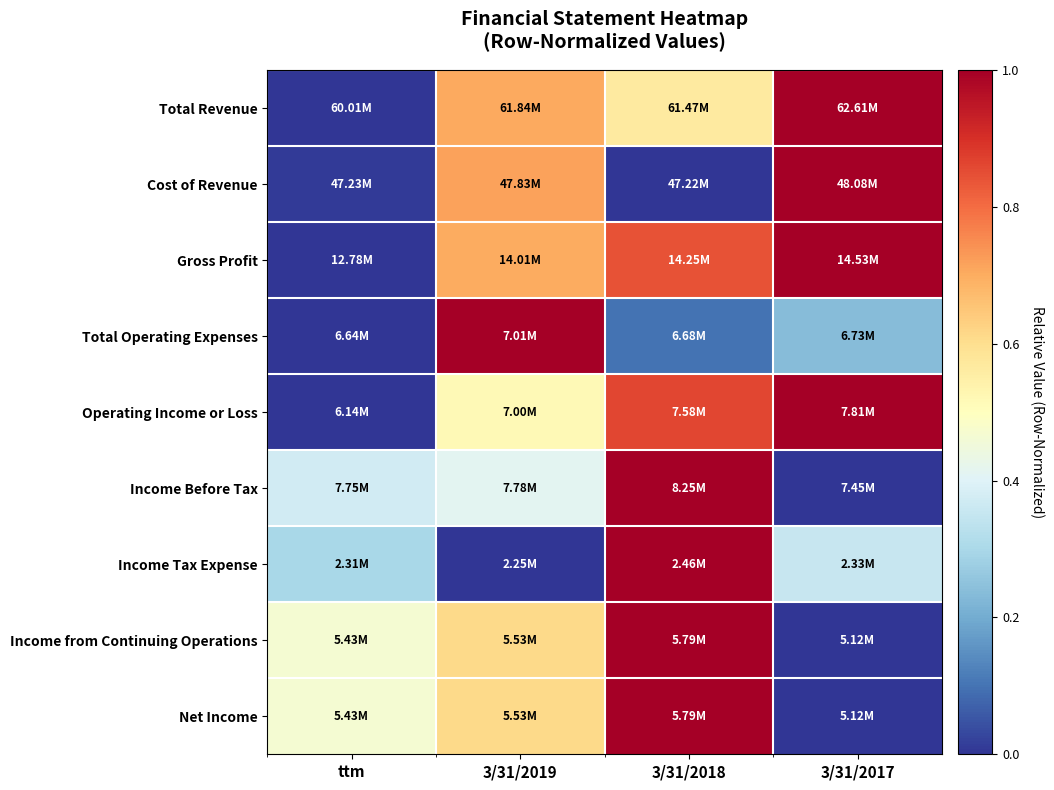

Which series has the largest range (max minus min)?

Total Revenue